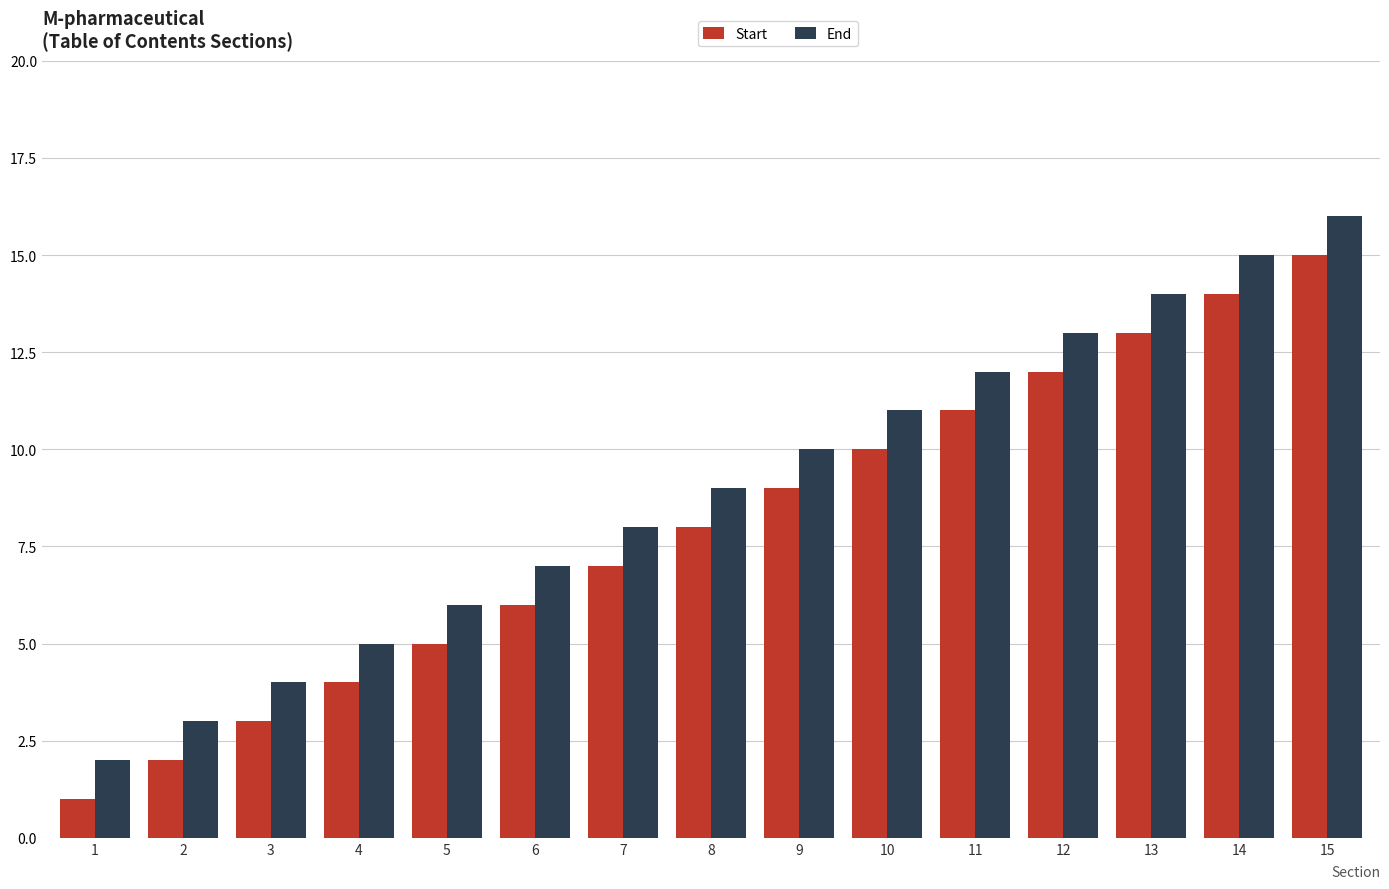

Reading left to right, what are all the values shown in this chart?

Start: 1=1	2=2	3=3	4=4	5=5	6=6	7=7	8=8	9=9	10=10	11=11	12=12	13=13	14=14	15=15
End: 1=2	2=3	3=4	4=5	5=6	6=7	7=8	8=9	9=10	10=11	11=12	12=13	13=14	14=15	15=16